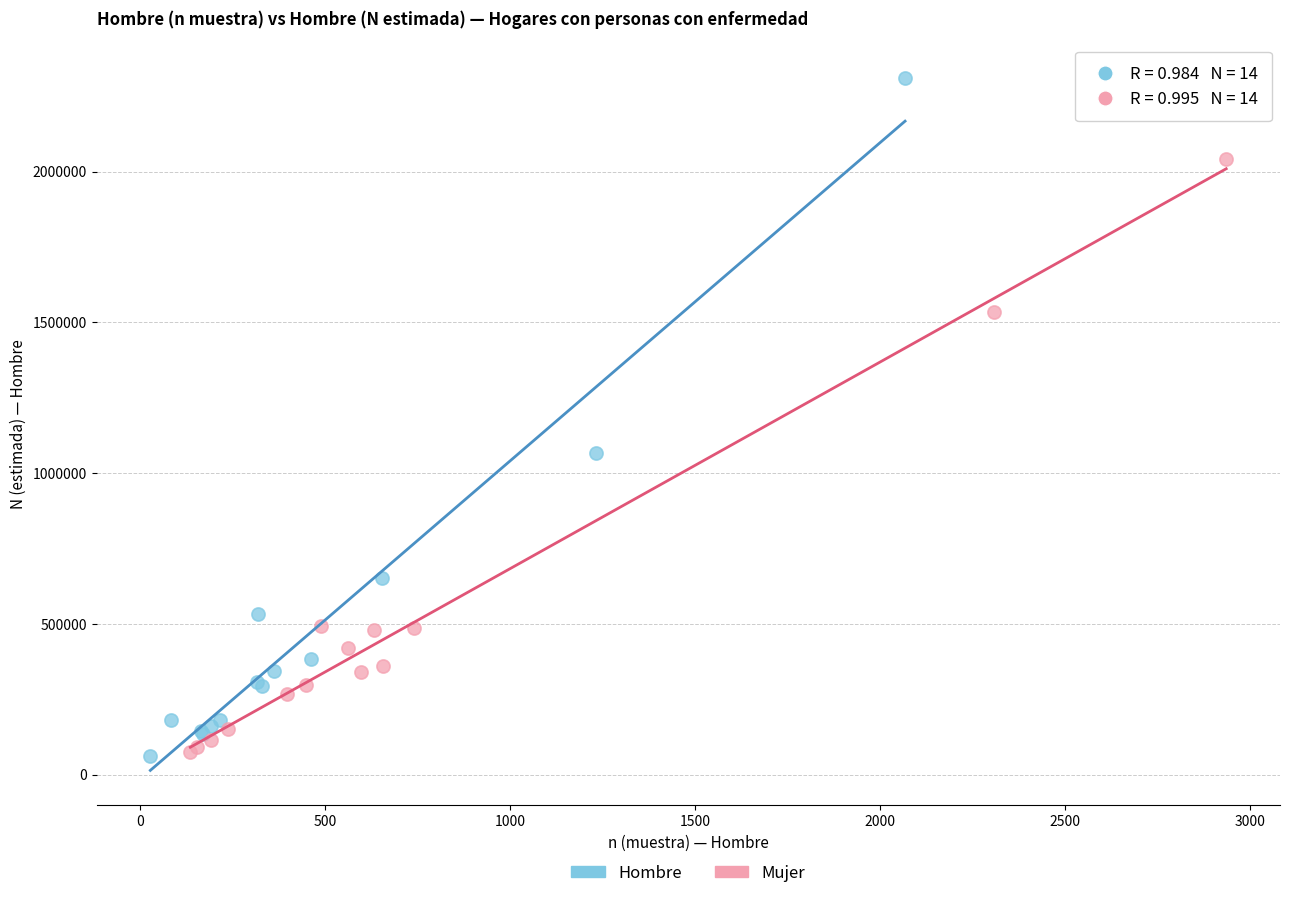

What are all the series names shown in the legend?

Hombre, Mujer